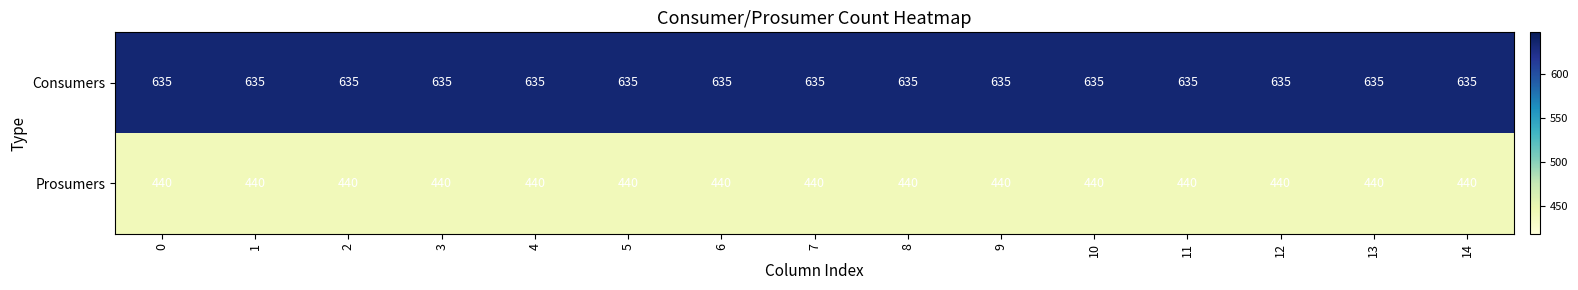

At how many categories does at least one series exceed 559?

15